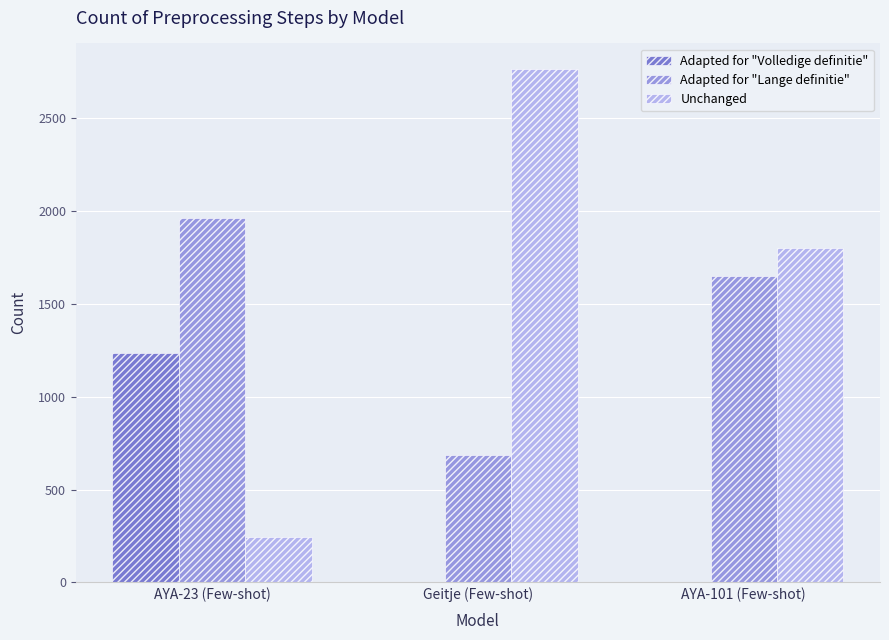

What is the greatest value displayed?

2766